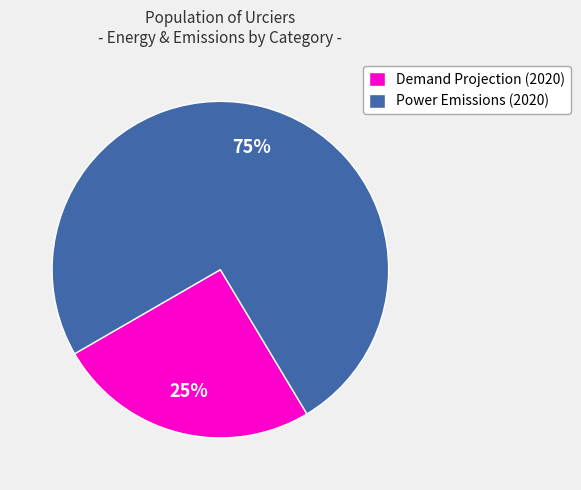

True or false: Power Emissions (2020) accounts for 81% of the total.

False